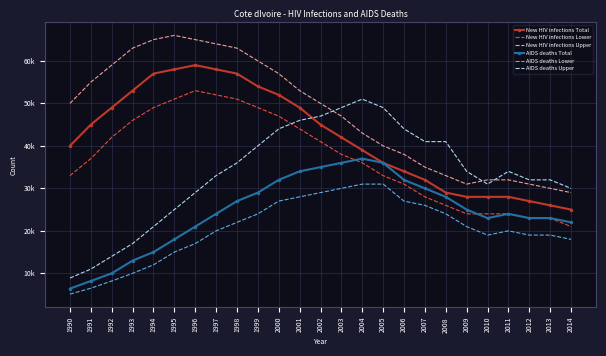

True or false: AIDS deaths Upper has a value of 14000 at 1992.

True